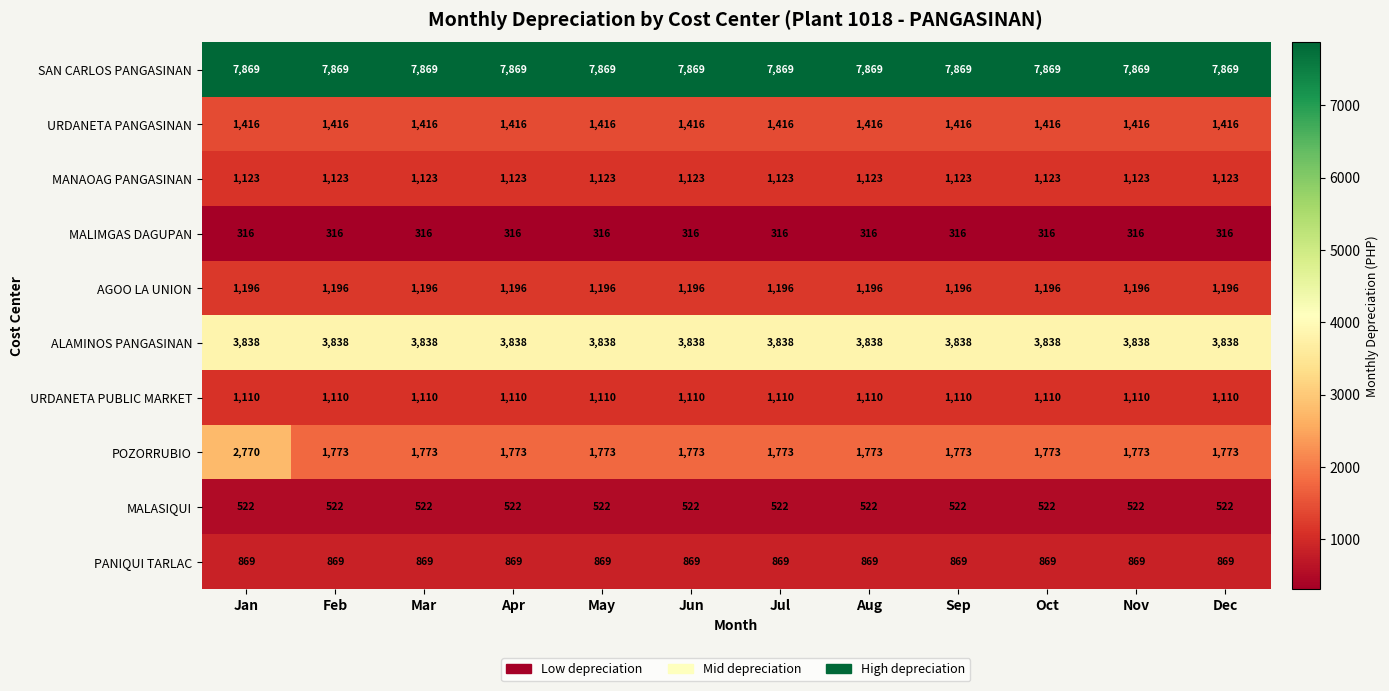

Count the number of categories in the chart.

12